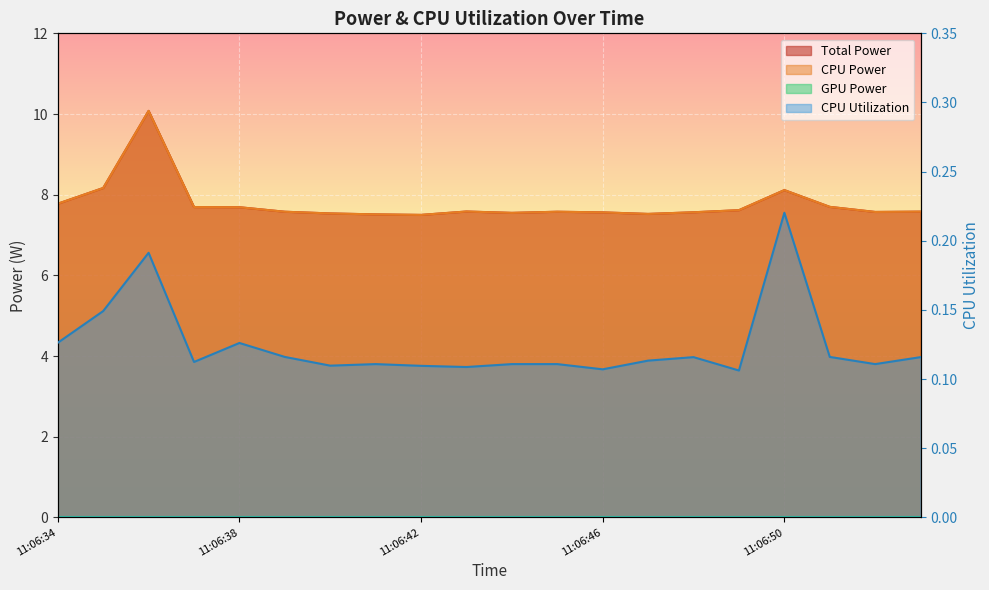

How many interior local peaks does the CPU Power series have?

4